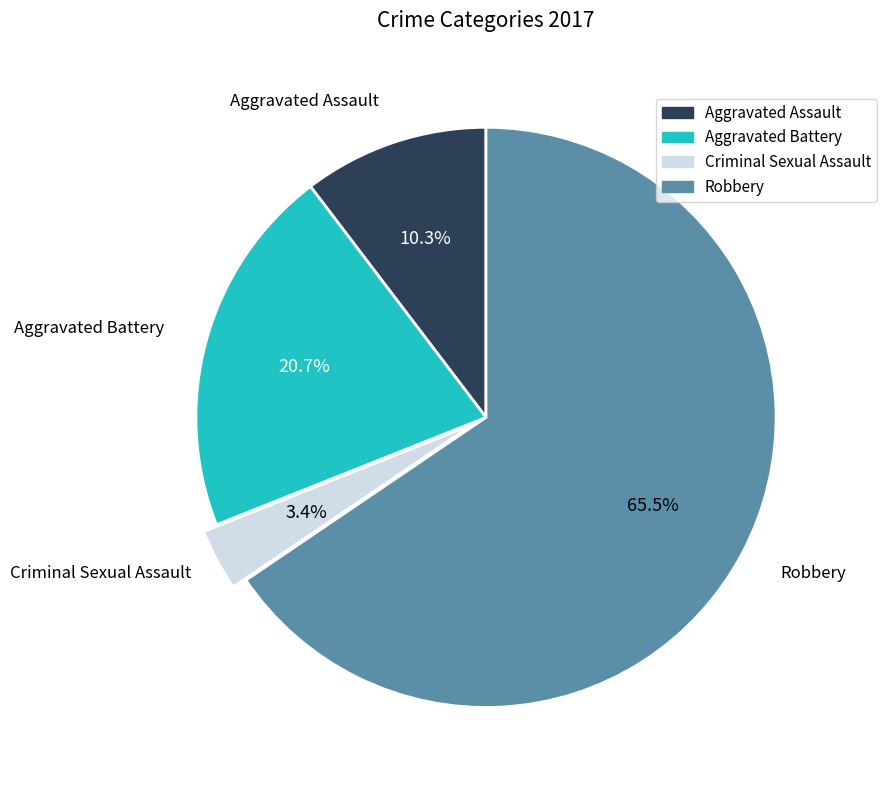

Rank the categories by value from highest to lowest.

Robbery, Aggravated Battery, Aggravated Assault, Criminal Sexual Assault